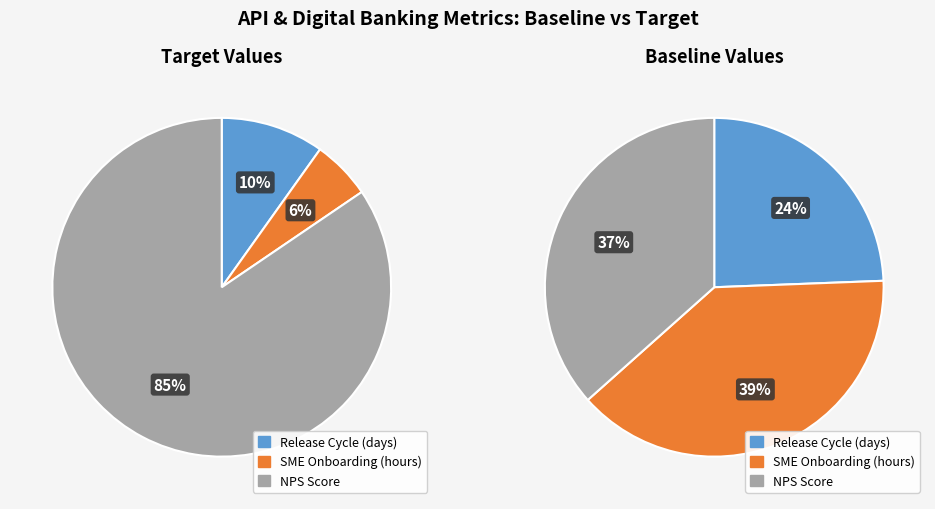

How many segments does this pie chart have?

3